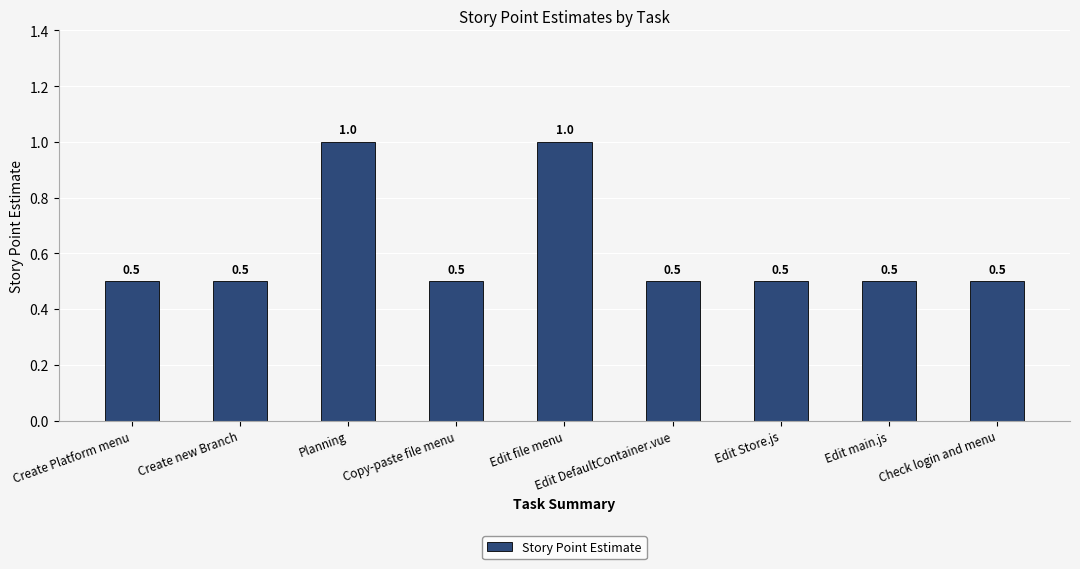

How many values are between 0 and 1?

9